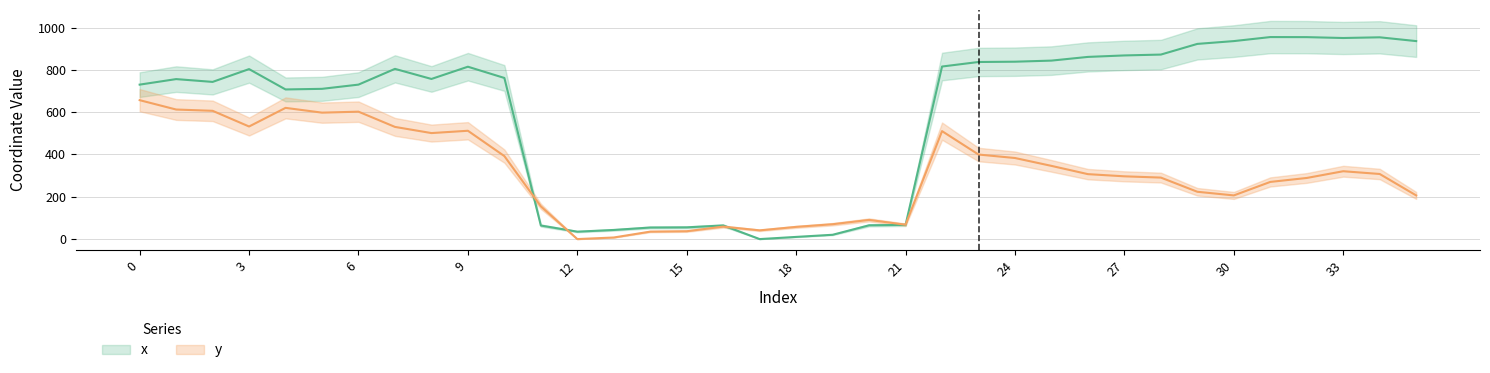

The value of x at 4 is 707.4. True or false?

True